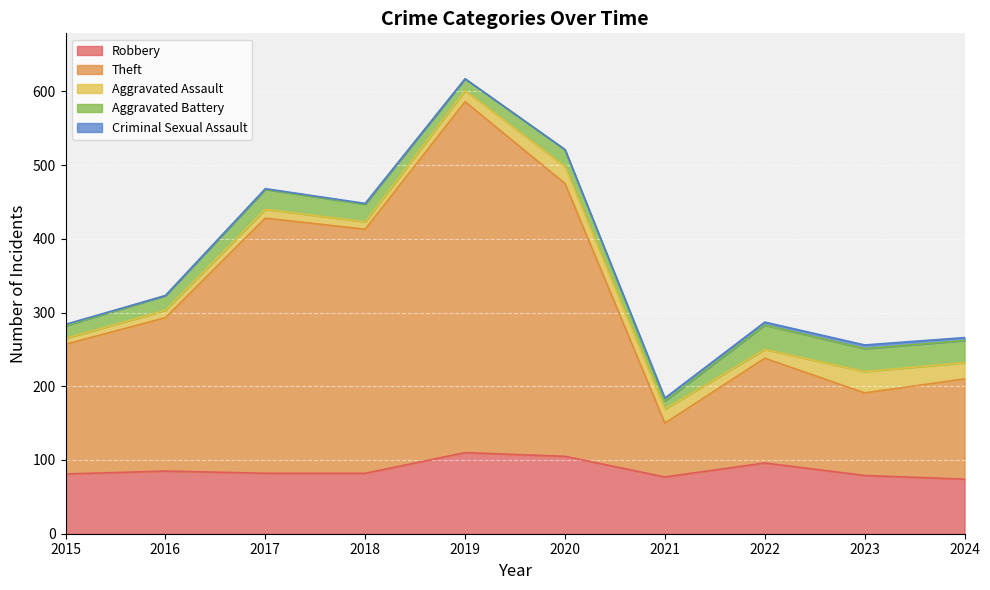

At which category is the sum across all series the highest?

2019